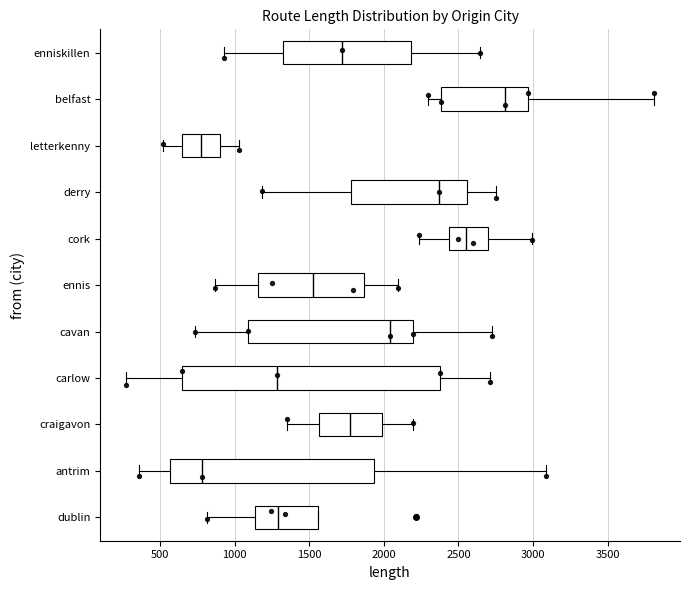

Reading bottom to top, transcribe this box plot: for each box, give where its median line is, the range the box spans, and where its two whiskers end, as read against the x-axis. The values are not printed on the chart, so give them approximately, as read against the axis.

dublin: median 1300, box 1150 to 1550, whiskers 800 to 1550
antrim: median 800, box 550 to 1950, whiskers 350 to 3100
craigavon: median 1800, box 1550 to 2000, whiskers 1350 to 2200
carlow: median 1300, box 650 to 2400, whiskers 250 to 2700
cavan: median 2050, box 1100 to 2200, whiskers 750 to 2750
ennis: median 1500, box 1150 to 1850, whiskers 850 to 2100
cork: median 2550, box 2450 to 2700, whiskers 2250 to 3000
derry: median 2350, box 1800 to 2550, whiskers 1200 to 2750
letterkenny: median 750, box 650 to 900, whiskers 500 to 1050
belfast: median 2800, box 2400 to 2950, whiskers 2300 to 3800
enniskillen: median 1700, box 1300 to 2200, whiskers 950 to 2650